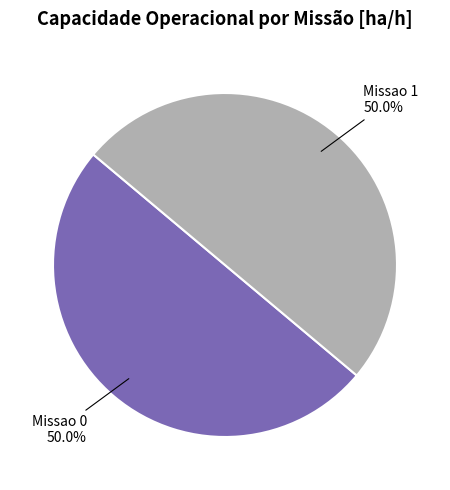

What percentage do Missao 0 and Missao 1 together represent?

100.0%